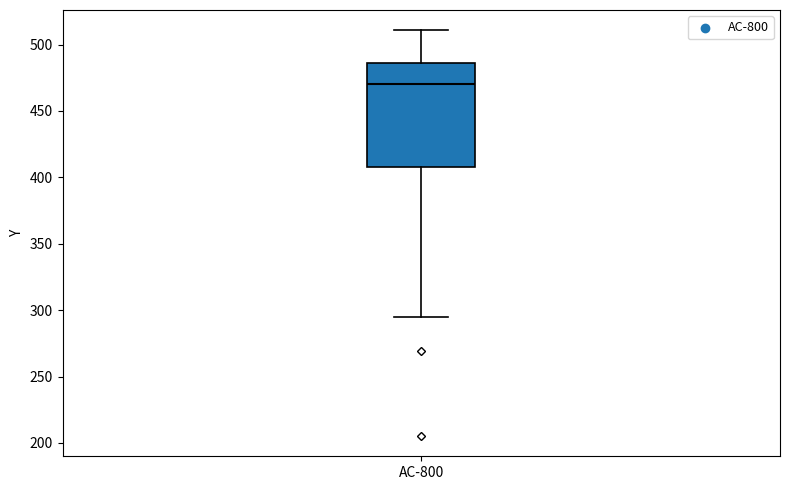

Transcribe this box plot: give where the median line is, the range the box spans, and where the two whiskers end, as read against the y-axis. The values are not printed on the chart, so give them approximately, as read against the axis.

median 470, box 410 to 485, whiskers 295 to 510